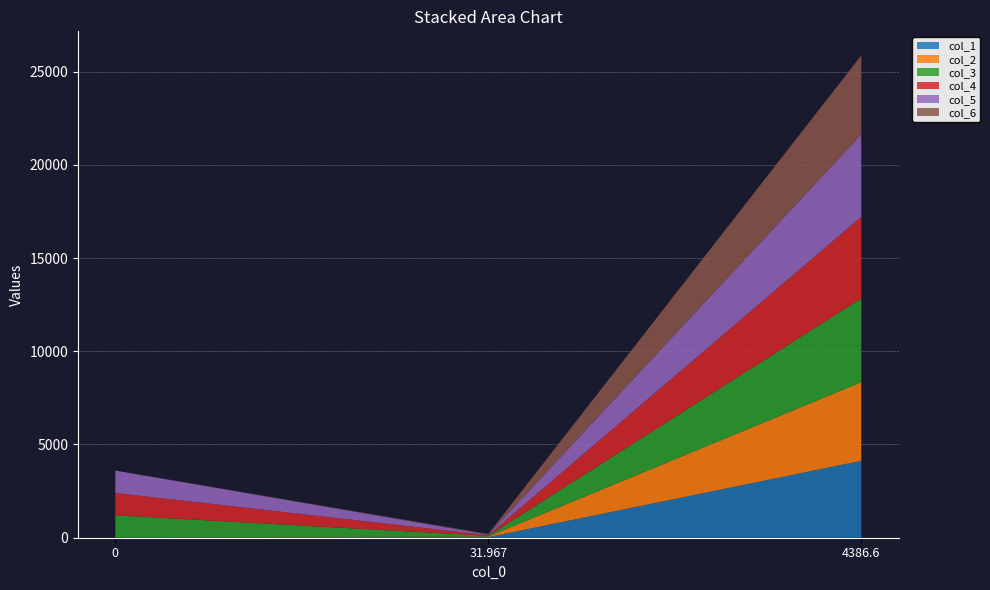

Reading right to left, list all the values displayed in this chart.

col_1: 4386.6=4124.9	31.967=32.4	0=0.0
col_2: 4386.6=4216.2	31.967=34.8	0=0.0
col_3: 4386.6=4493.8	31.967=34.9	0=1200.0
col_4: 4386.6=4376.6	31.967=31.1	0=1200.0
col_5: 4386.6=4419.6	31.967=33.7	0=1200.0
col_6: 4386.6=4231.1	31.967=33.9	0=0.0